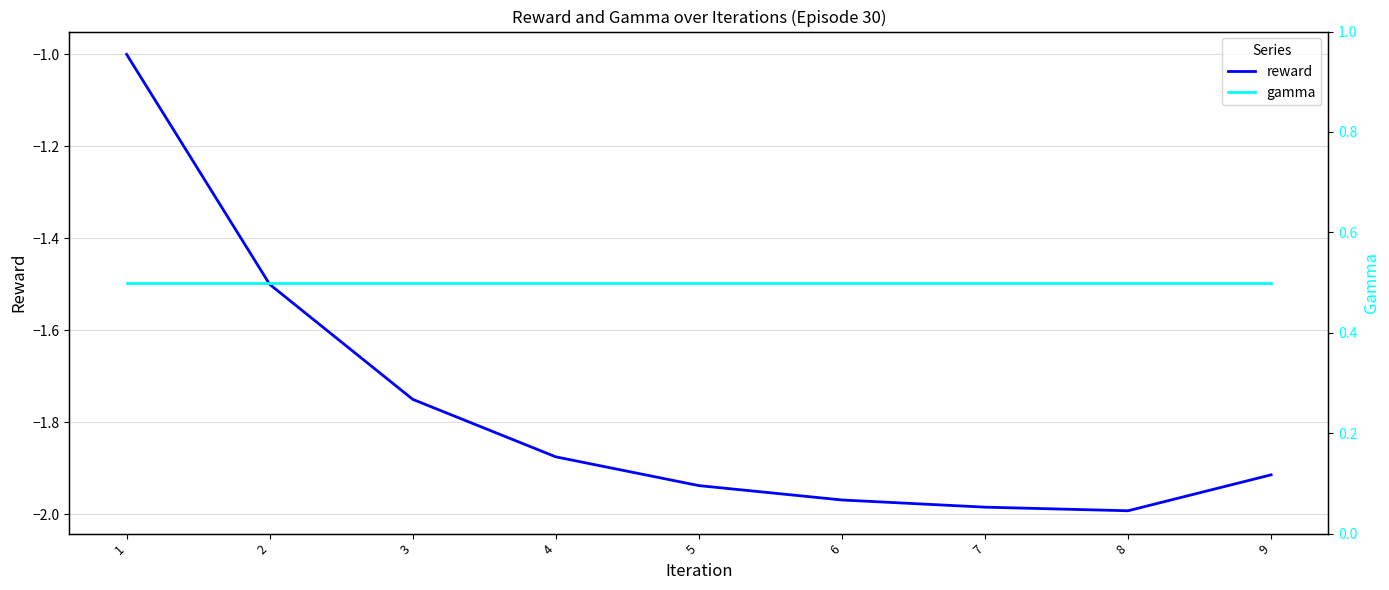

The reward series shows -1.1 at 9. True or false?

False